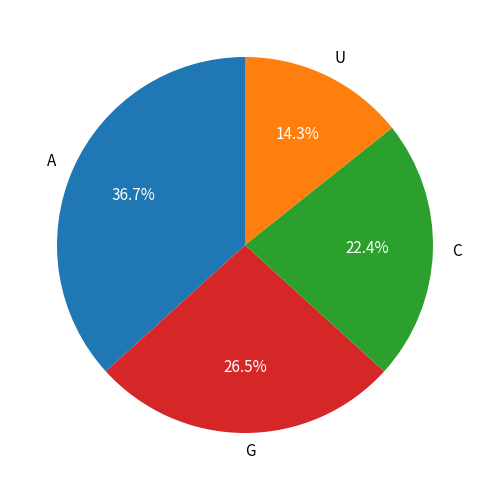

What is the ratio of the value at A to the value at G?

1.4